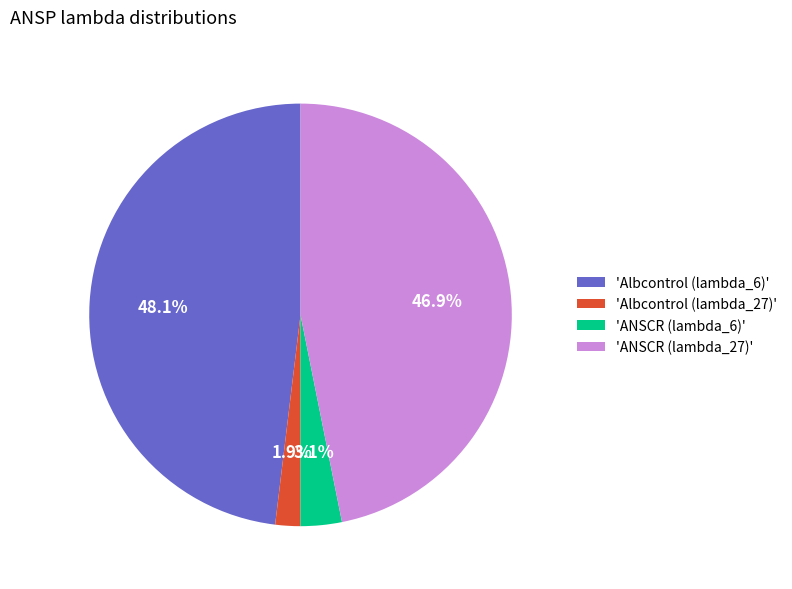

Rank the categories by value from highest to lowest.

'Albcontrol (lambda_6)', 'ANSCR (lambda_27)', 'ANSCR (lambda_6)', 'Albcontrol (lambda_27)'